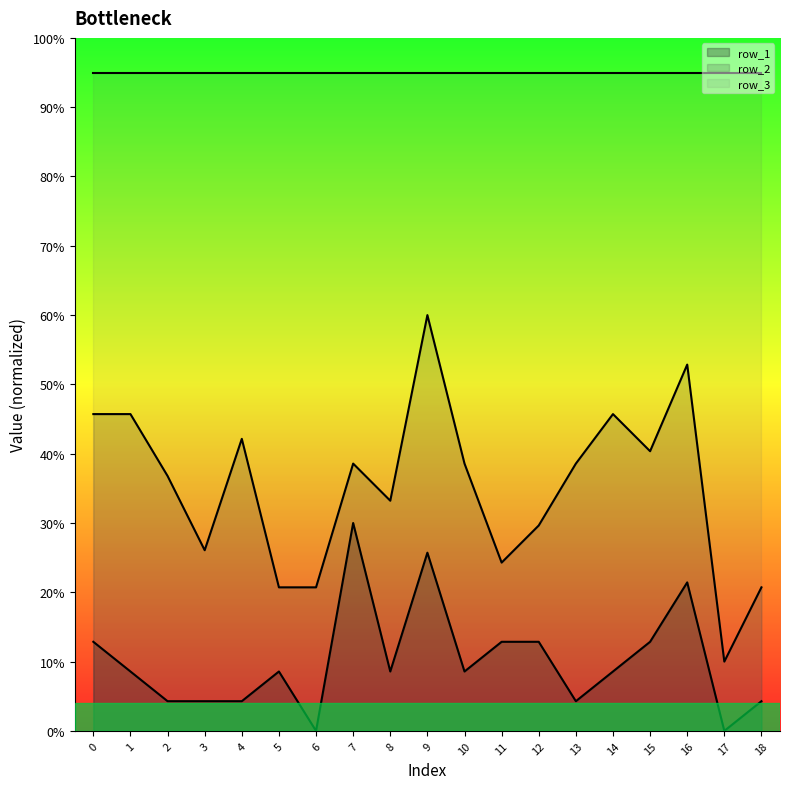

True or false: row_2 has a value of 52.9 at 16.

True